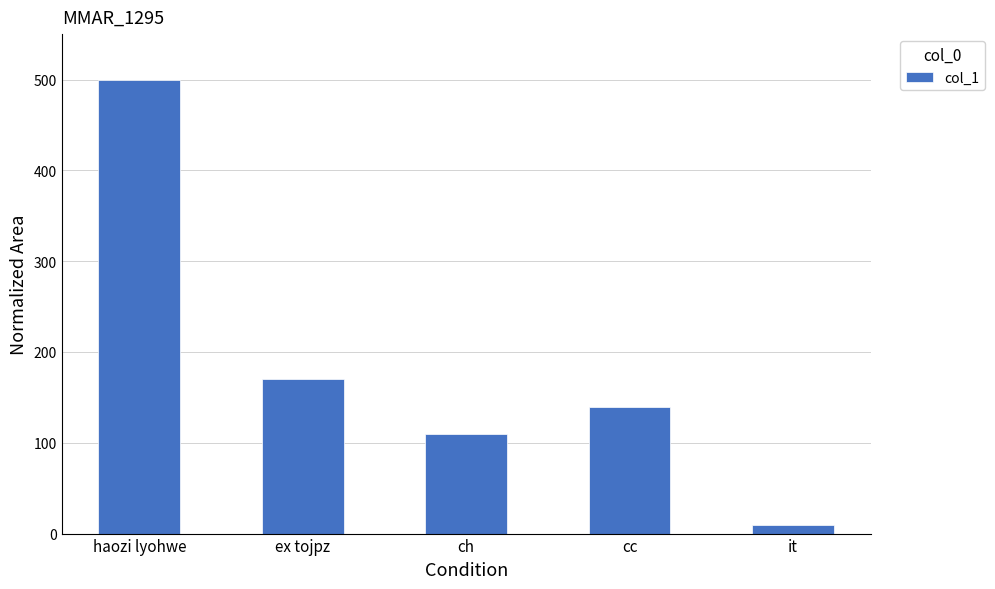

What value does the data have at it?

10